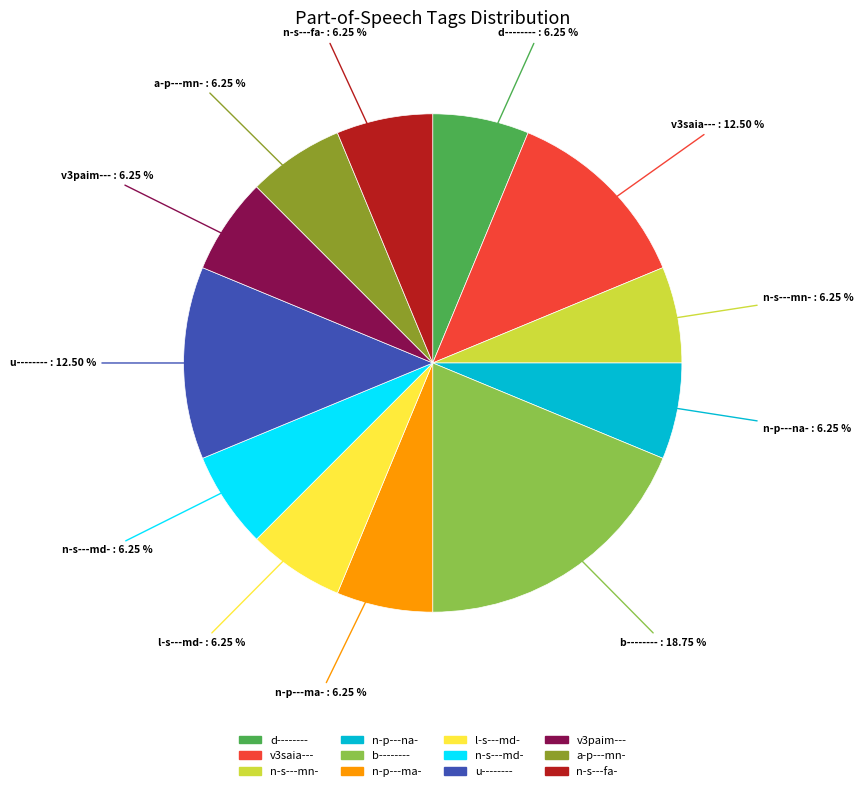

What percentage is the a-p---mn- slice, to the nearest percent?

6%